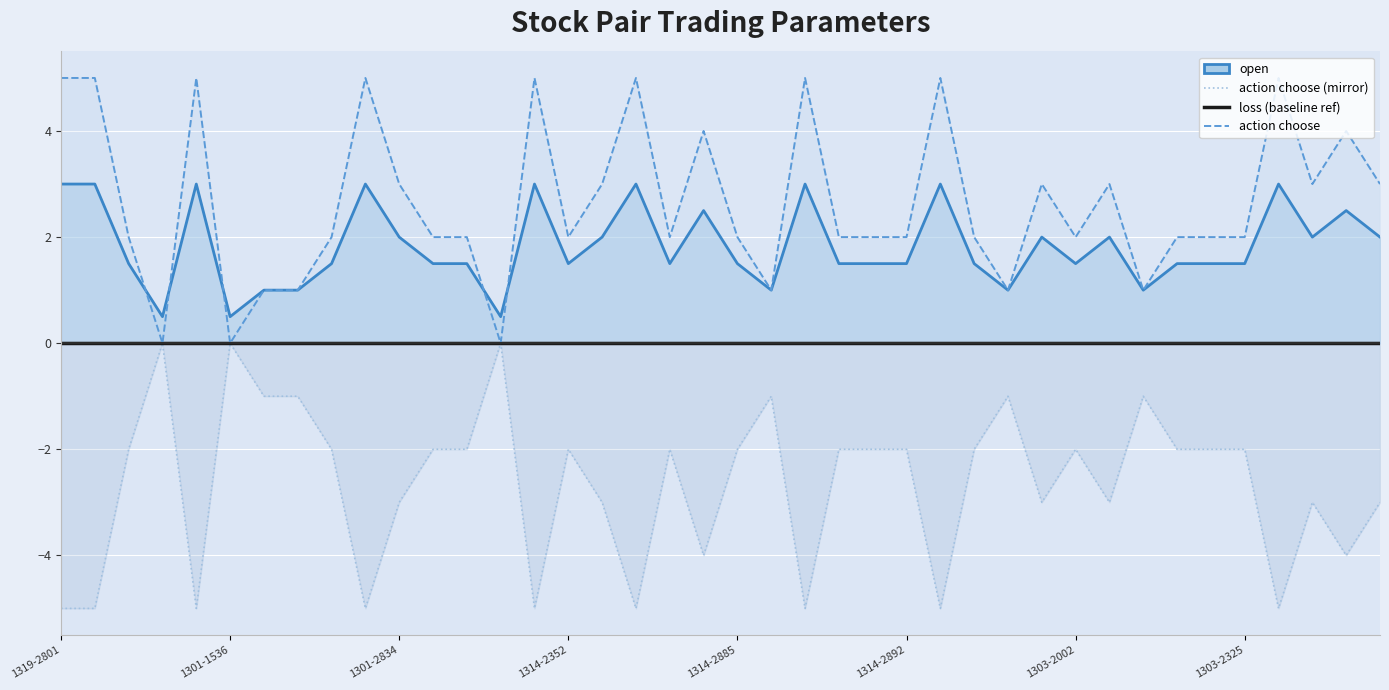

Which label corresponds to the largest value in the chart?

1319-2801